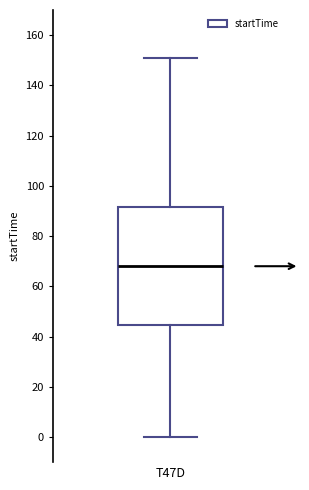

Transcribe this box plot: give where the median line is, the range the box spans, and where the two whiskers end, as read against the y-axis. The values are not printed on the chart, so give them approximately, as read against the axis.

median 68, box 44 to 92, whiskers 0 to 152